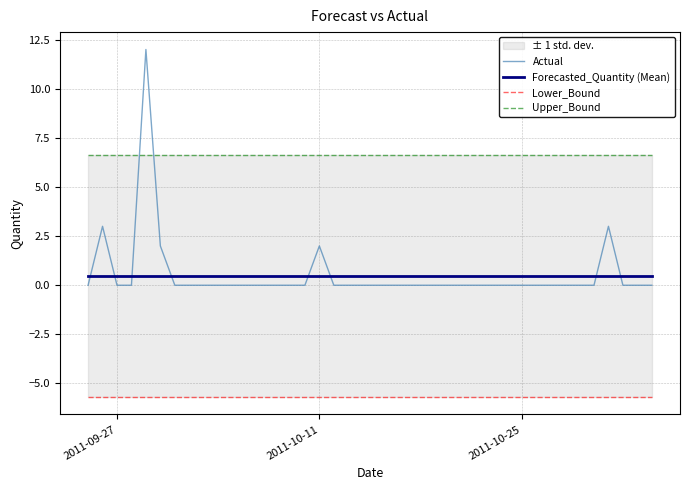

Rank the series by their maximum value, from highest to lowest.

Actual, Upper_Bound, Forecasted_Quantity (Mean), Lower_Bound